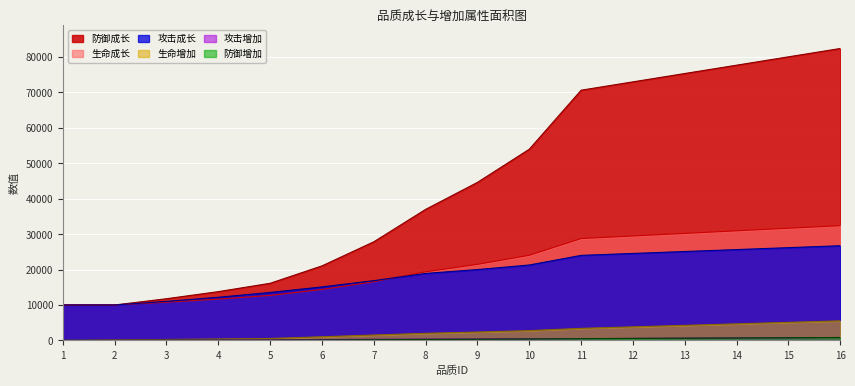

What is the approximate value of 生命成长 at 10?

24024